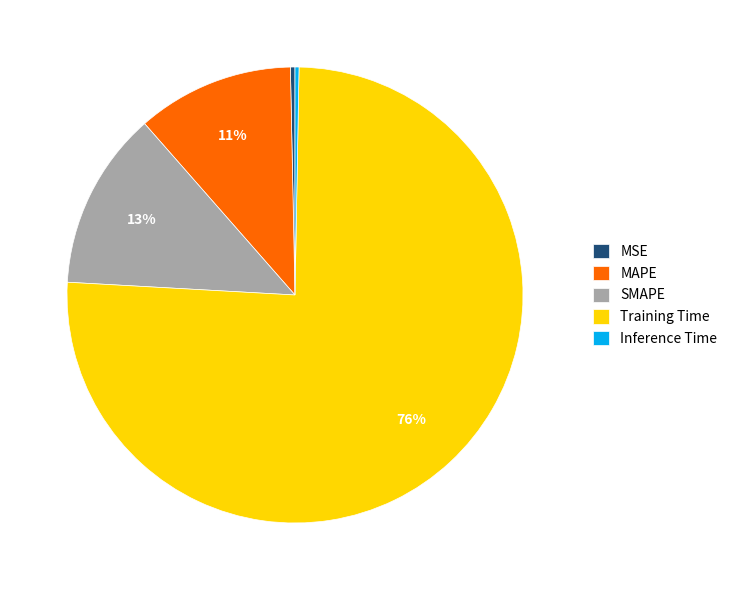

How many slices are in this pie chart?

5